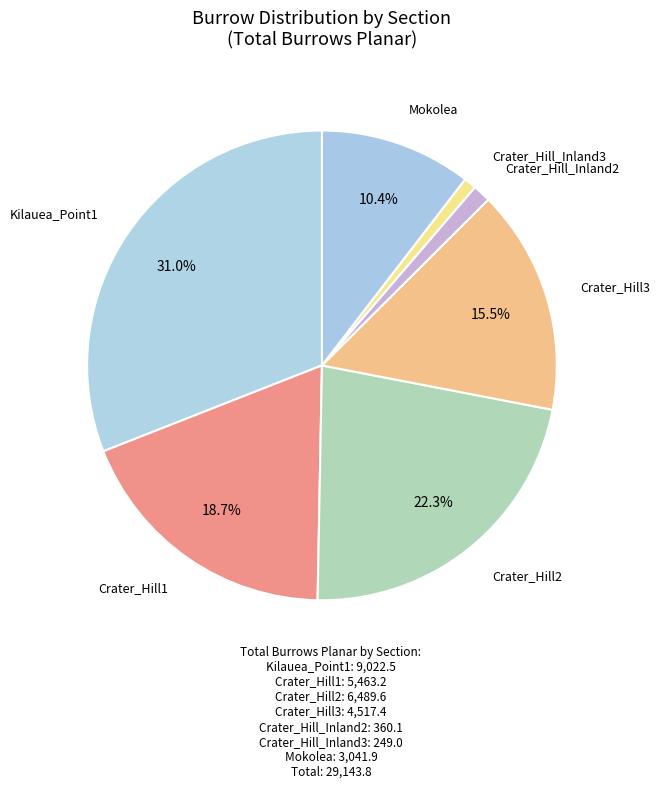

What portion of the pie excludes Crater_Hill3?

84.5%